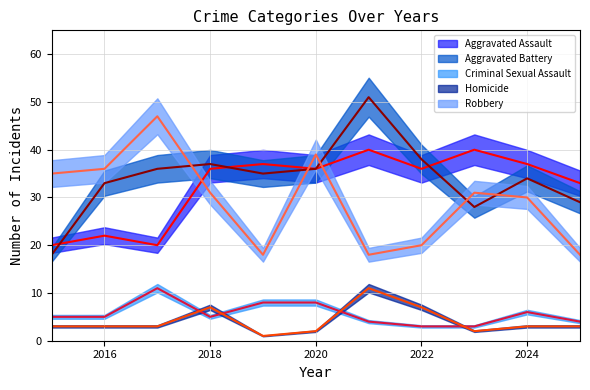

What is the difference between the maximum and minimum values in the Homicide series?

10